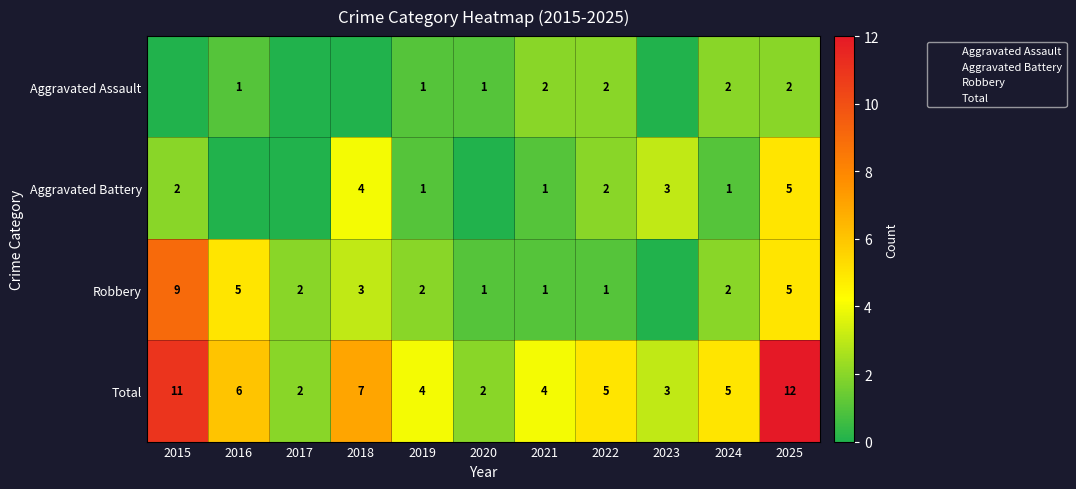

The value of Aggravated Battery at 2015 is 2. True or false?

True